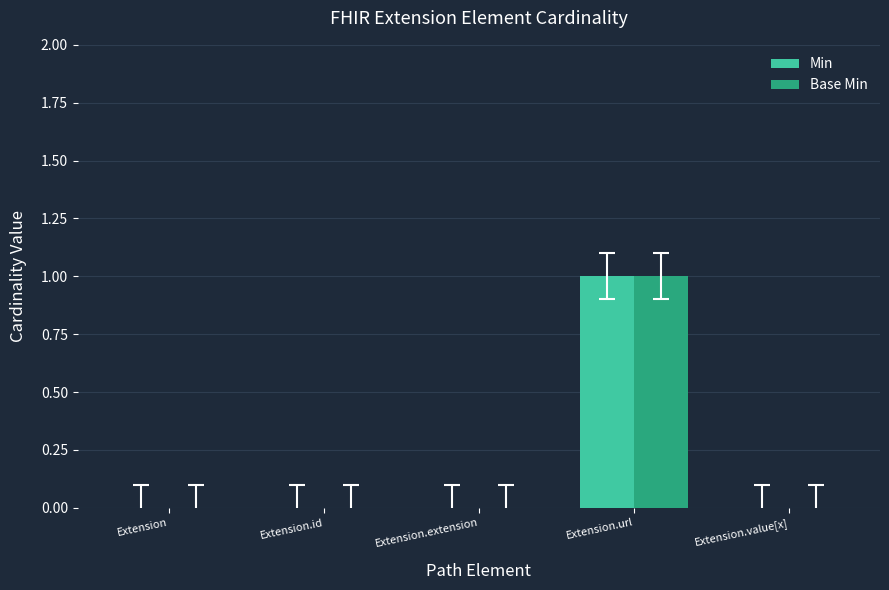

At which category is the sum across all series the highest?

Extension.url